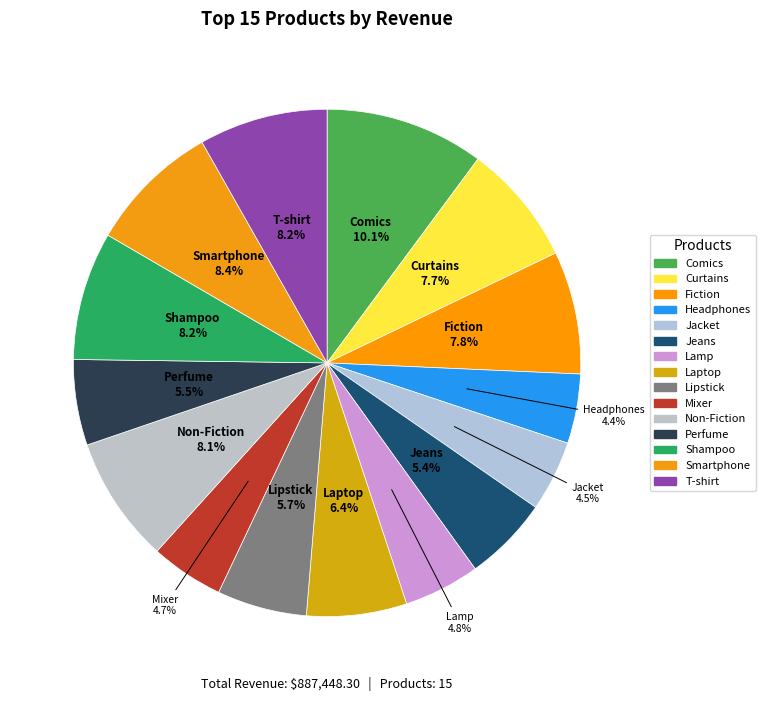

The Jeans slice represents 5% of the pie. True or false?

True